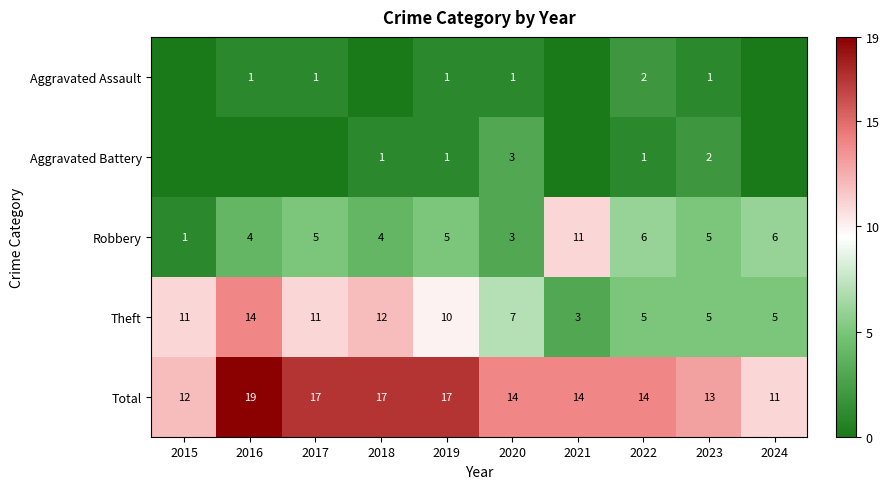

What is the approximate value of Robbery at 2017?

5